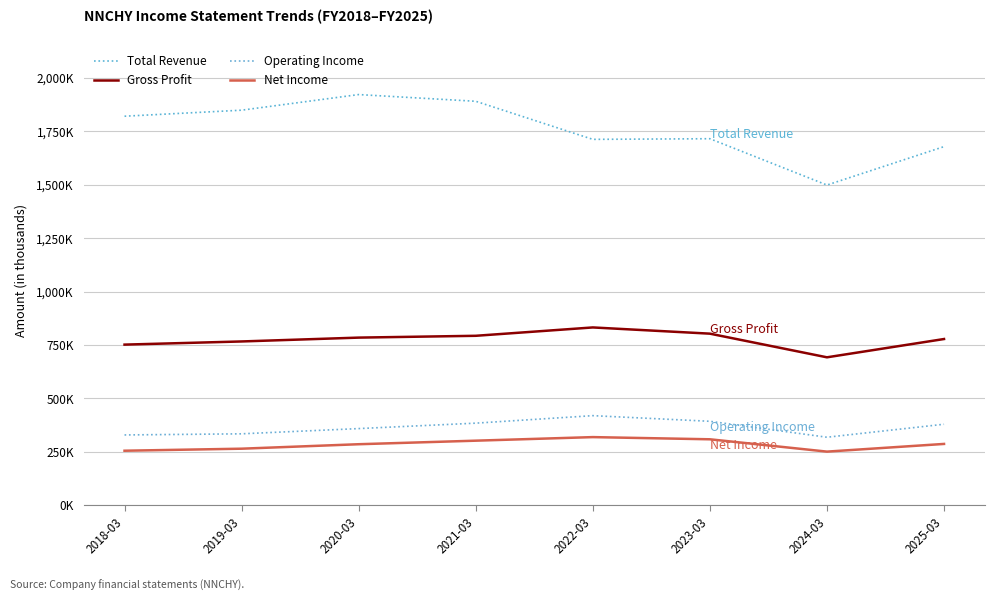

Does the chart have visible grid lines?

Yes